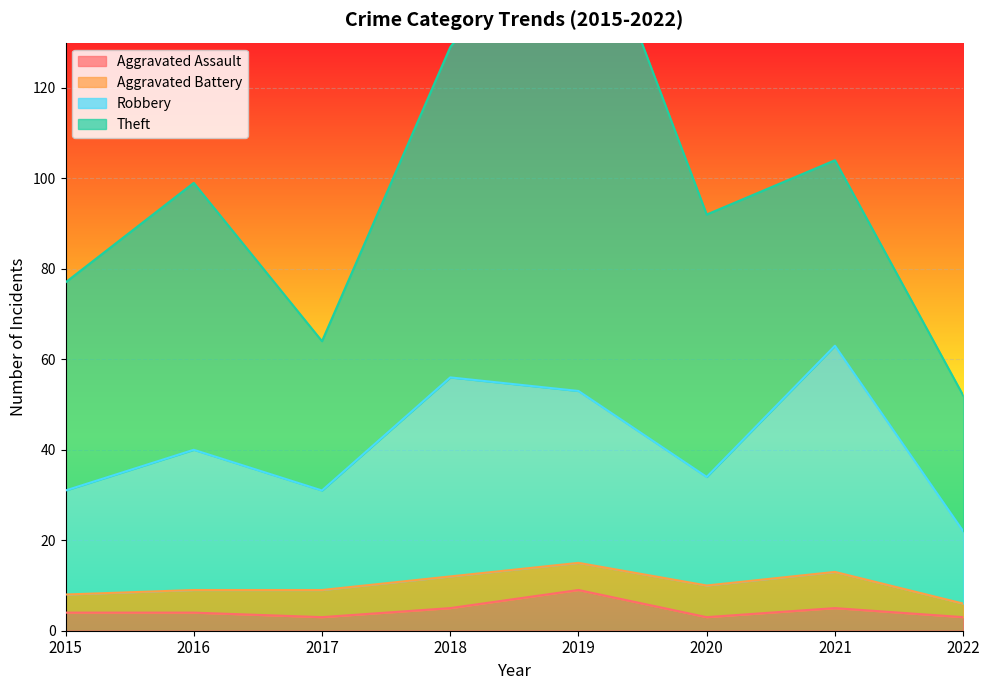

What is the value of the Aggravated Assault point at the 6th from the left?

3